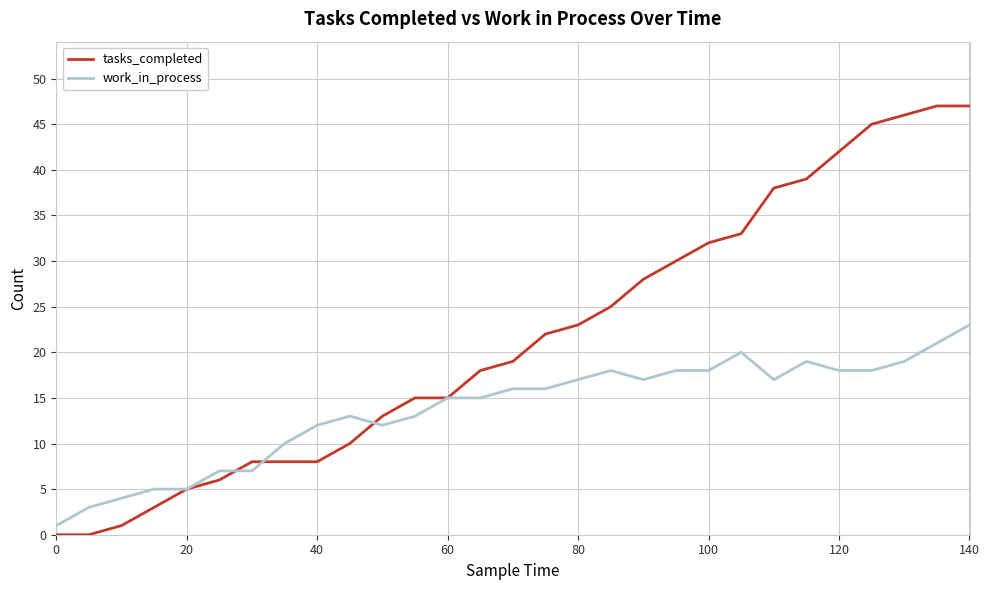

Reading left to right, what are all the values shown in this chart?

tasks_completed: 0	0	1	3	5	6	8	8	8	10	13	15	15	18	19	22	23	25	28	30	32	33	38	39	42	45	46	47	47
work_in_process: 1	3	4	5	5	7	7	10	12	13	12	13	15	15	16	16	17	18	17	18	18	20	17	19	18	18	19	21	23